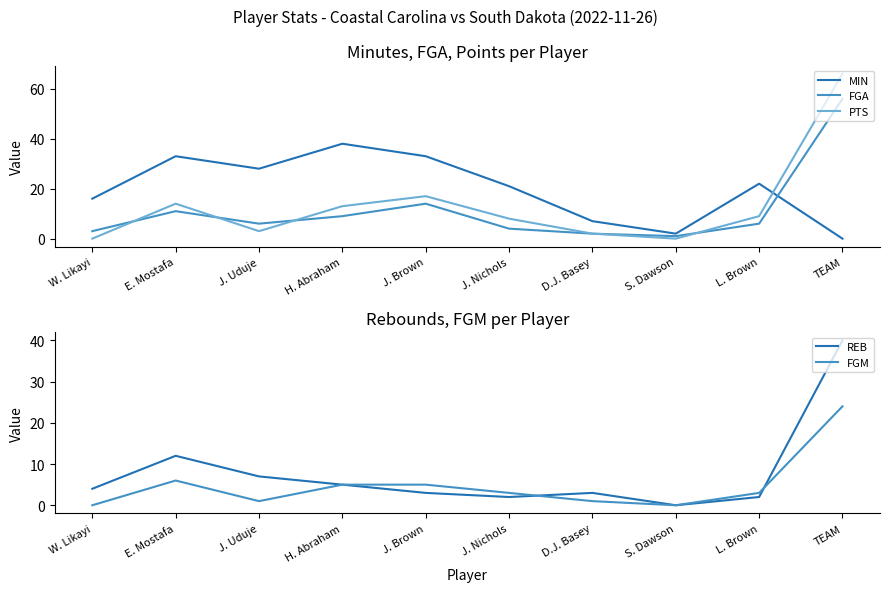

The value of FGA at E. Mostafa is 11. True or false?

True